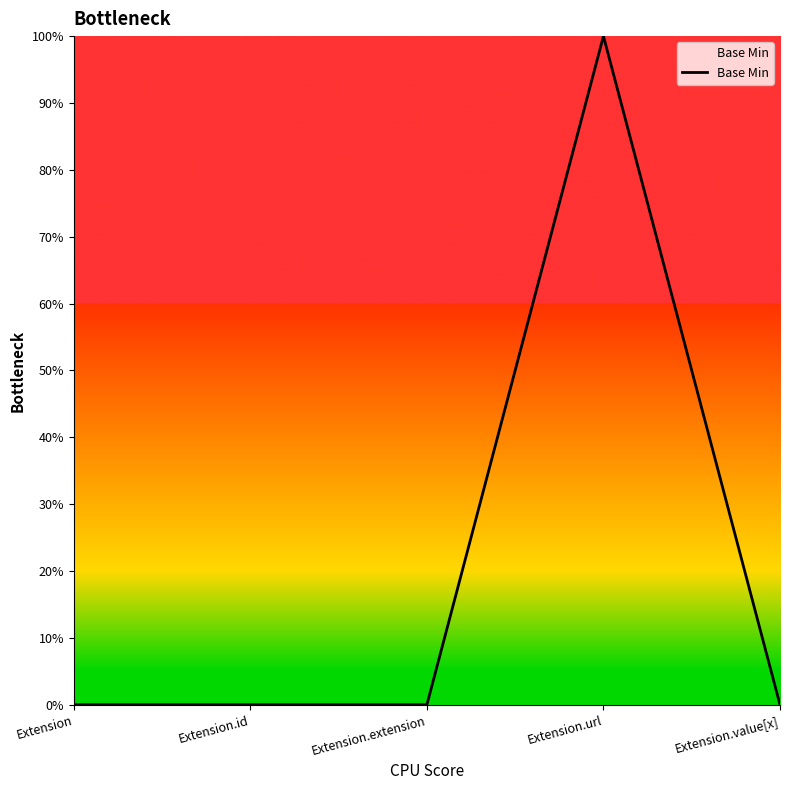

Does the chart have visible grid lines?

No